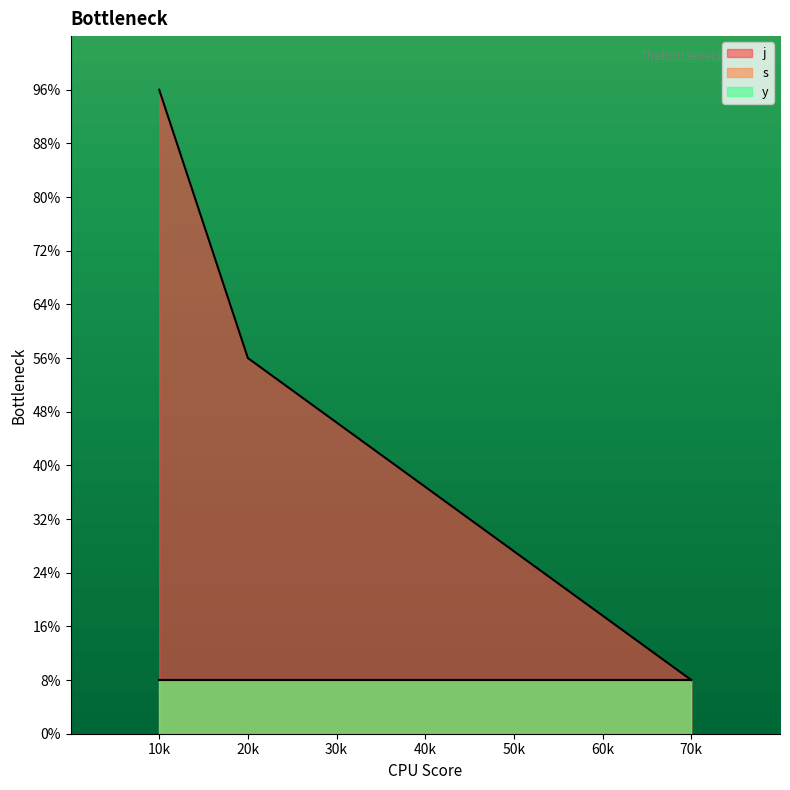

Does the chart display data point markers on the line(s)?

No